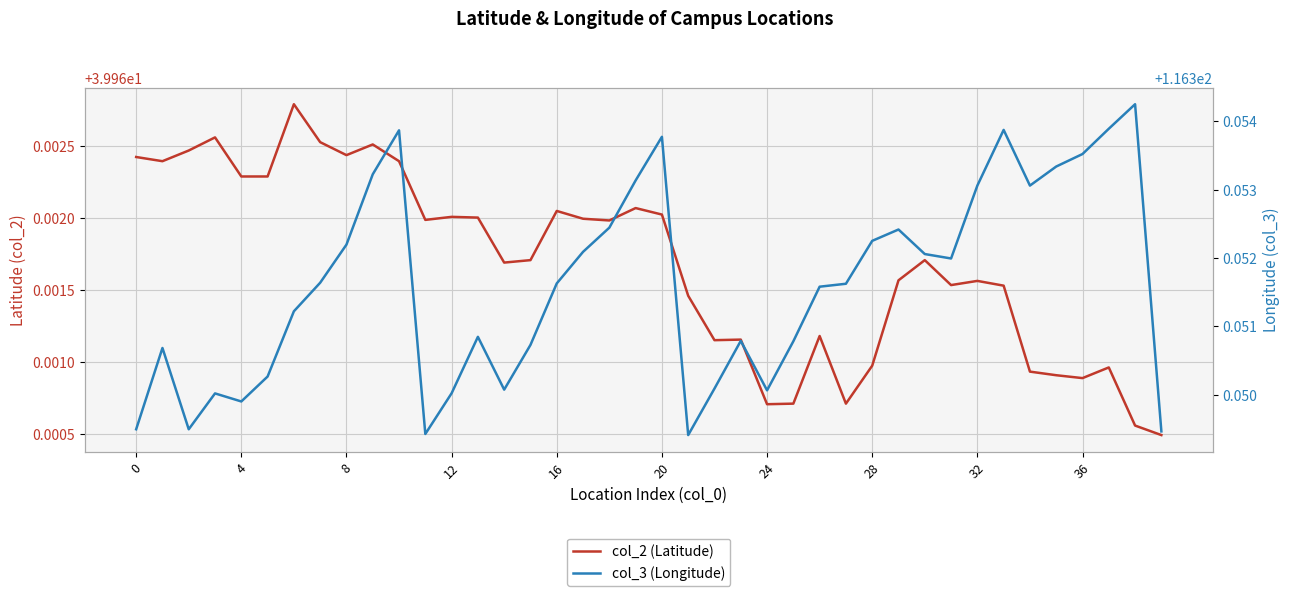

Which series changed the most between 22 and 39?

col_2 (Latitude)